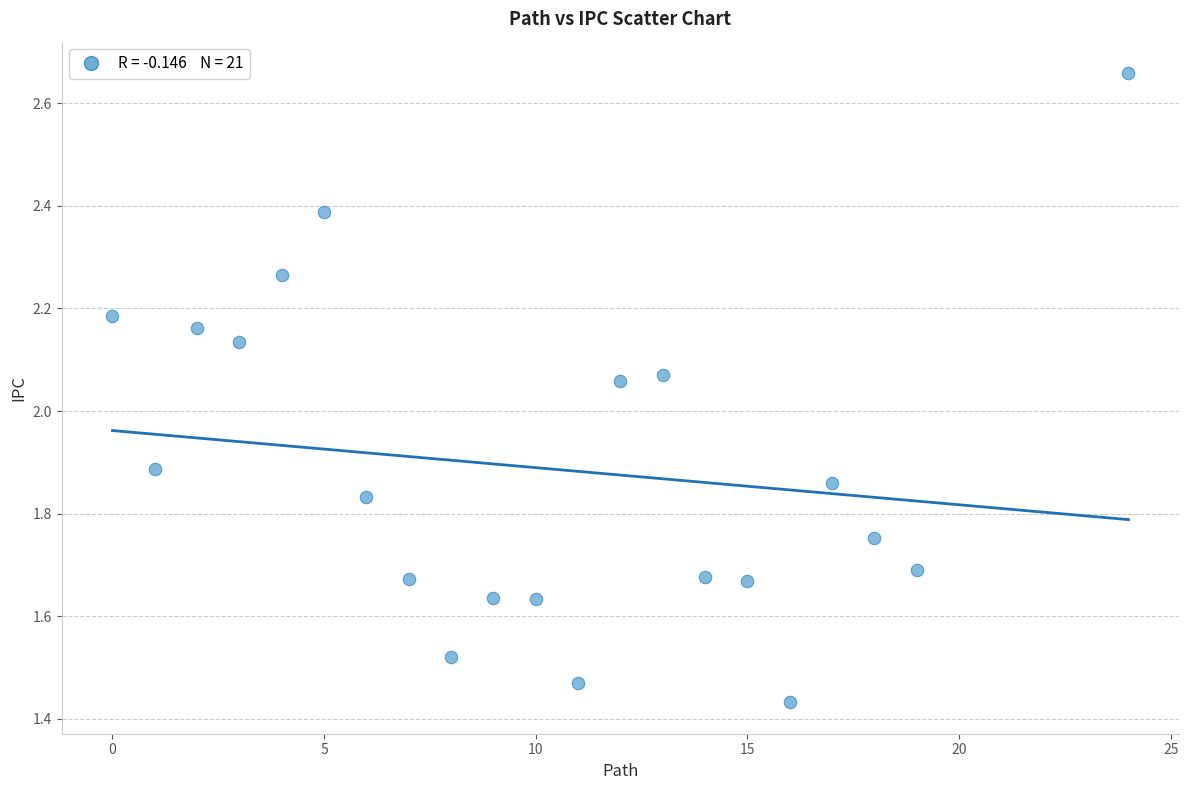

What is the range of Y values (max minus min)?

1.2